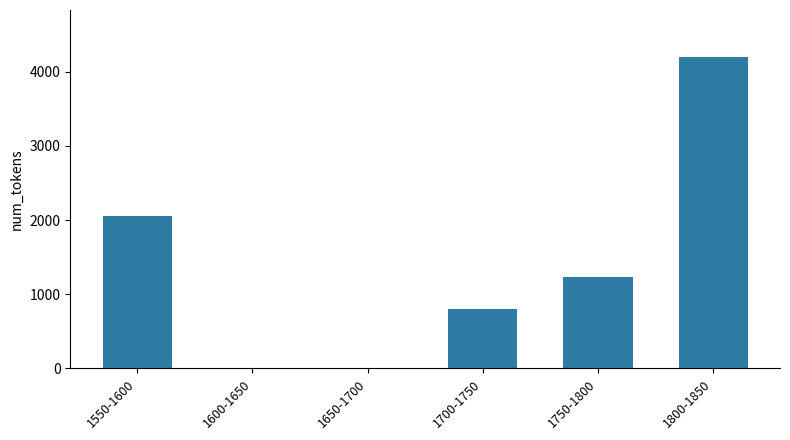

What is the maximum value shown in the chart?

4203